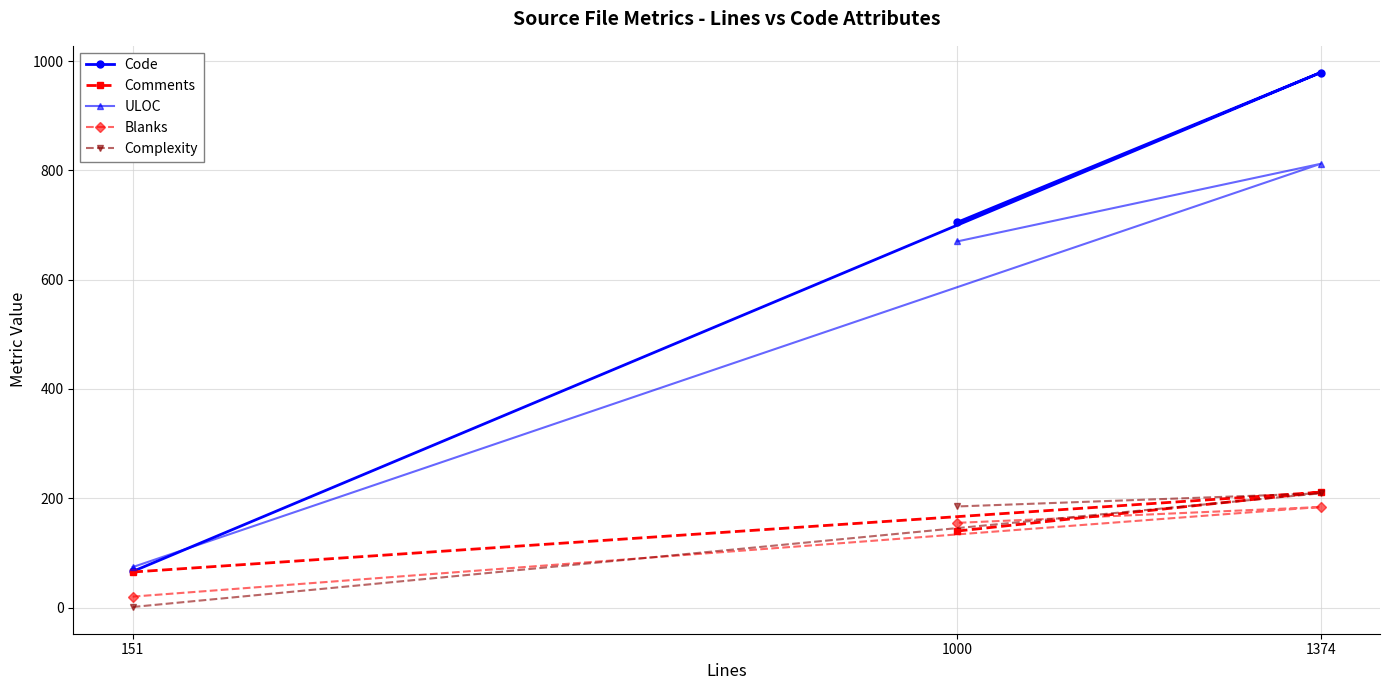

What is the difference between the highest and lowest values at 1000?

565